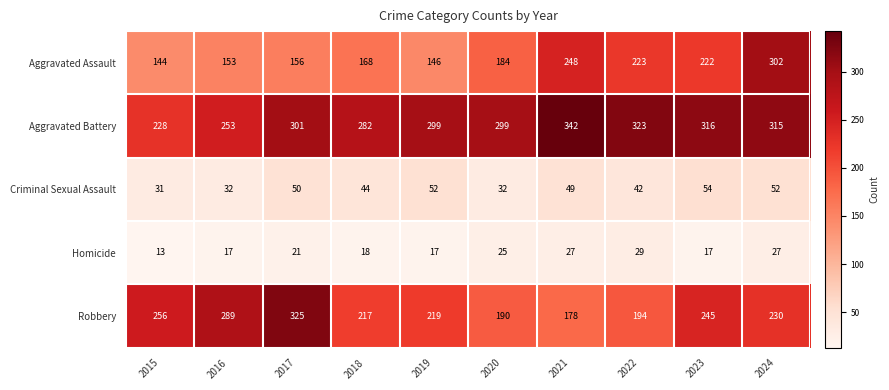

At how many categories does at least one series exceed 51?

10